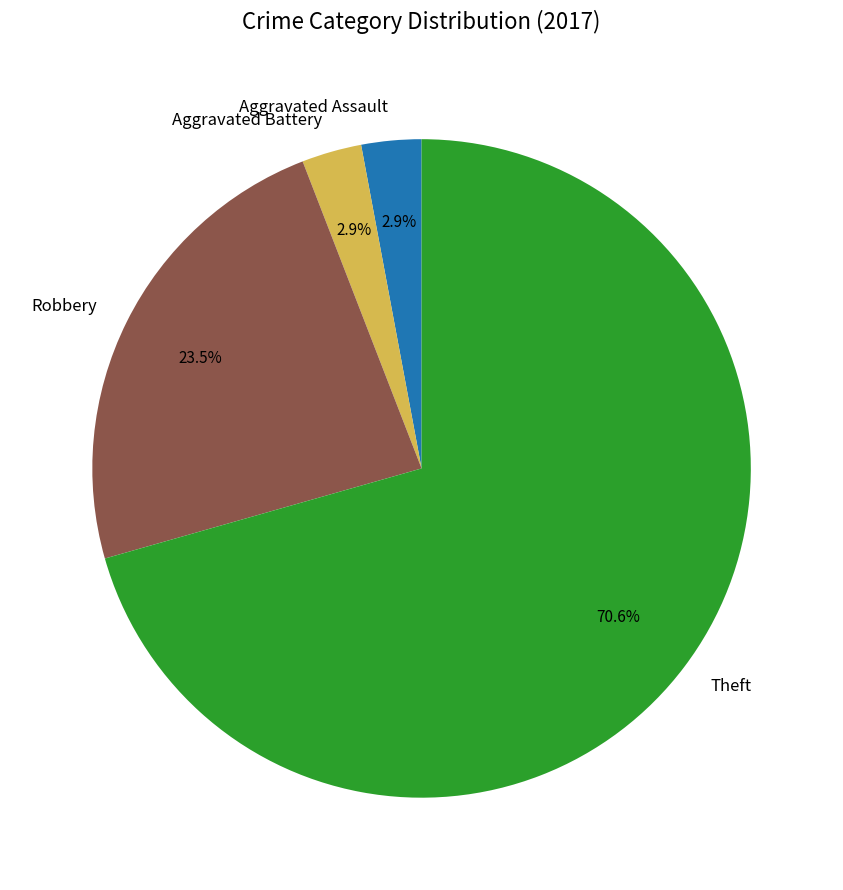

Does any single category account for the majority?

Yes